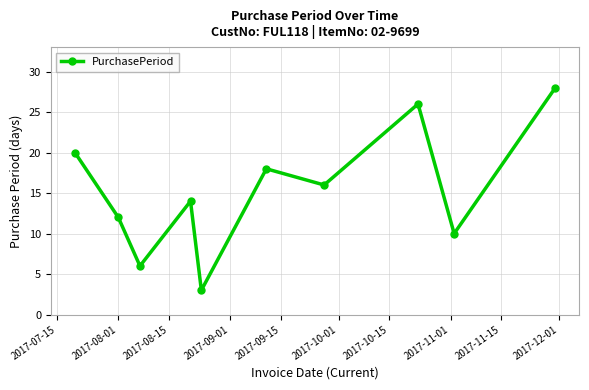

How many points are lower than both their immediate neighbors (excluding endpoints)?

4